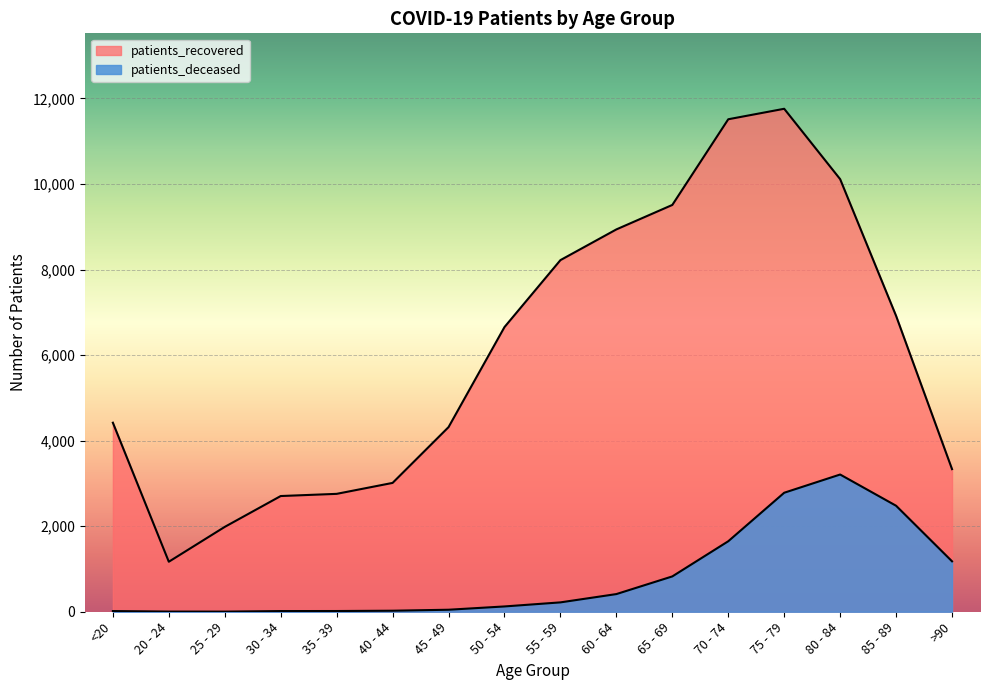

What position from the left is 50 - 54?

8